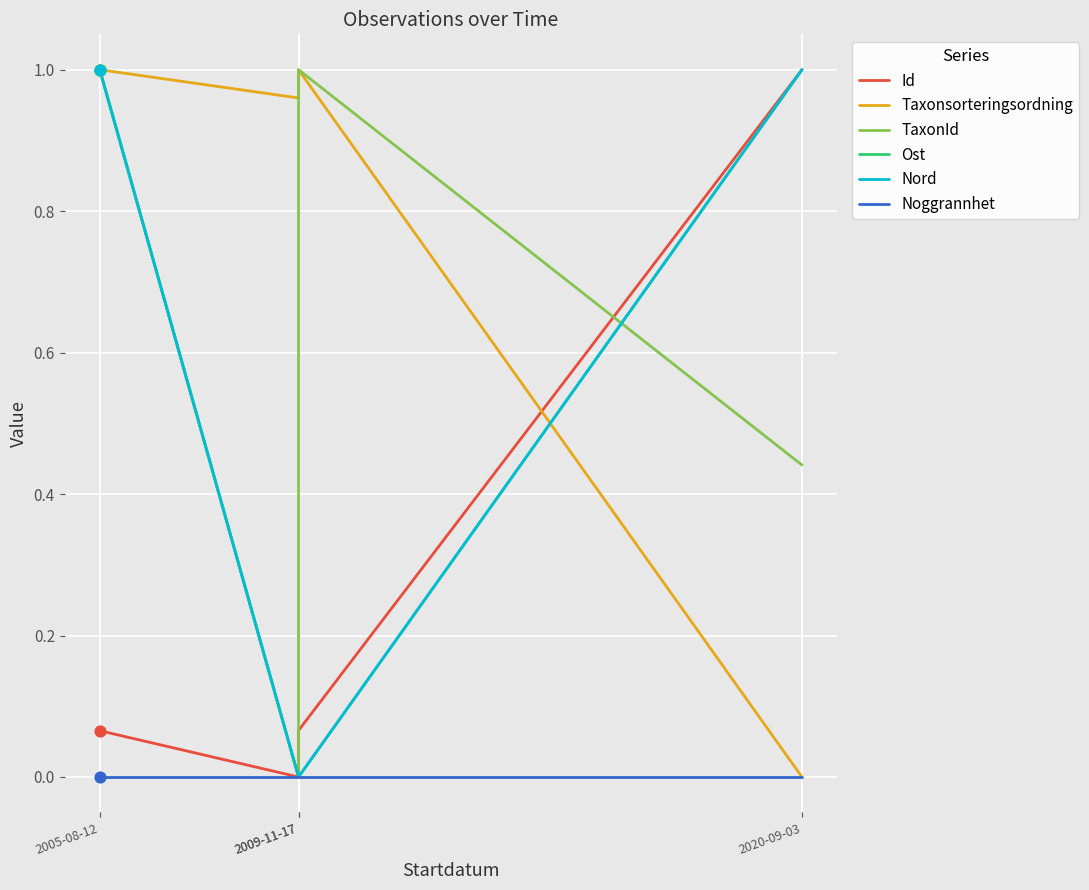

Which series contains the lowest Y value?

Id